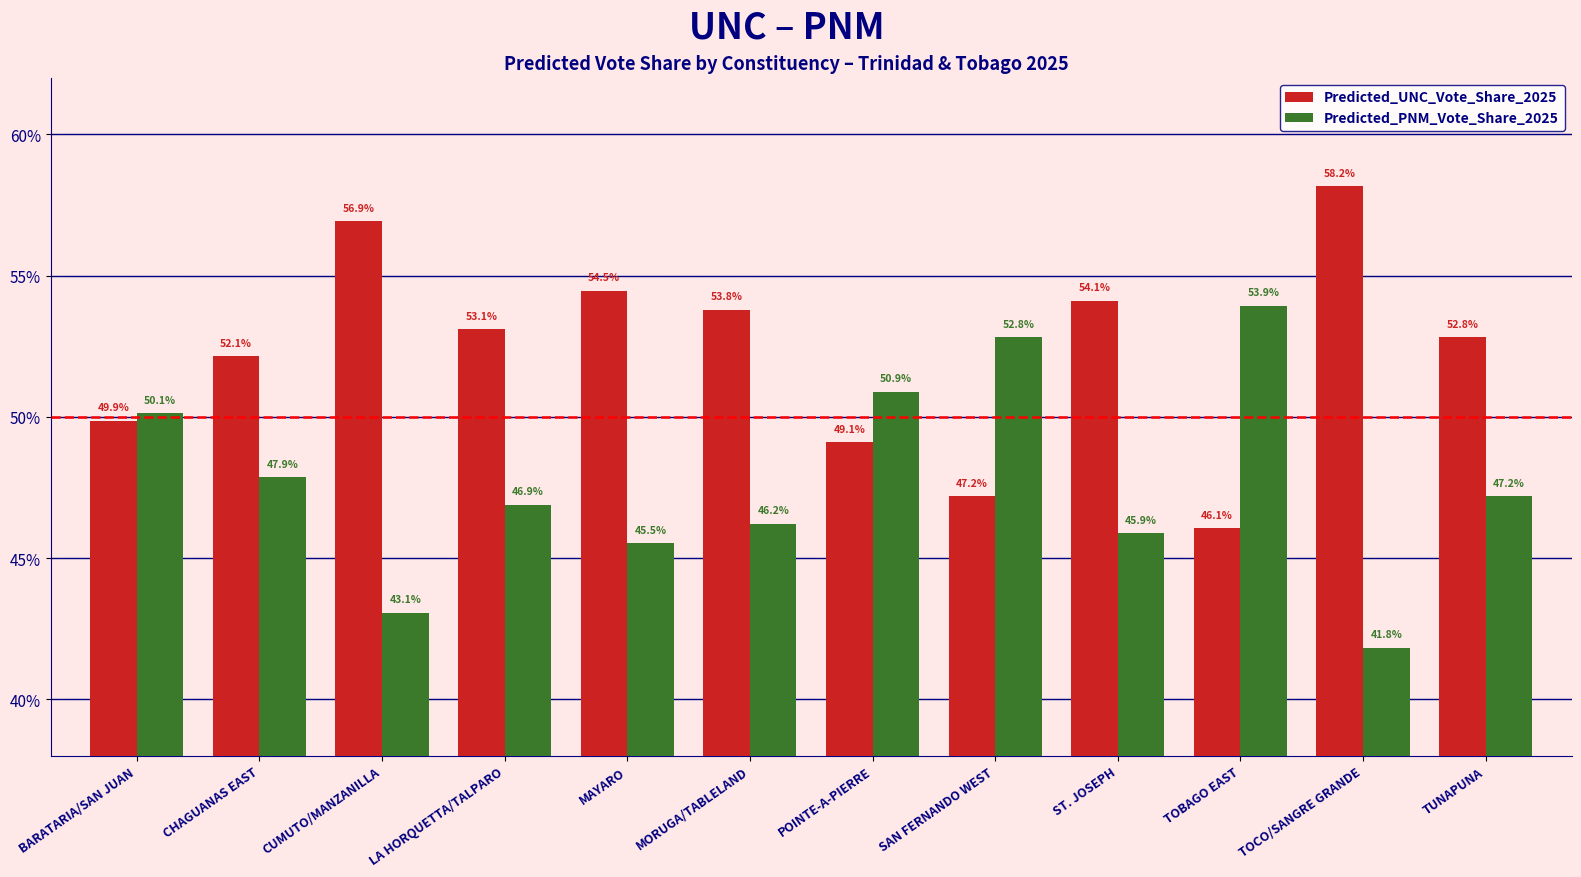

What are all the series names shown in the legend?

Predicted_UNC_Vote_Share_2025, Predicted_PNM_Vote_Share_2025